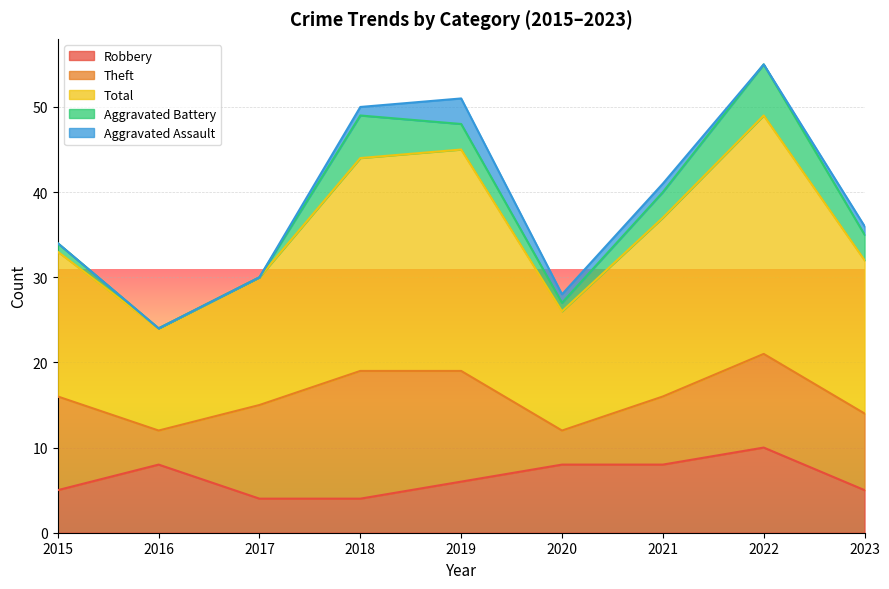

Rank the series at 2023 from highest to lowest value.

Total, Theft, Robbery, Aggravated Battery, Aggravated Assault